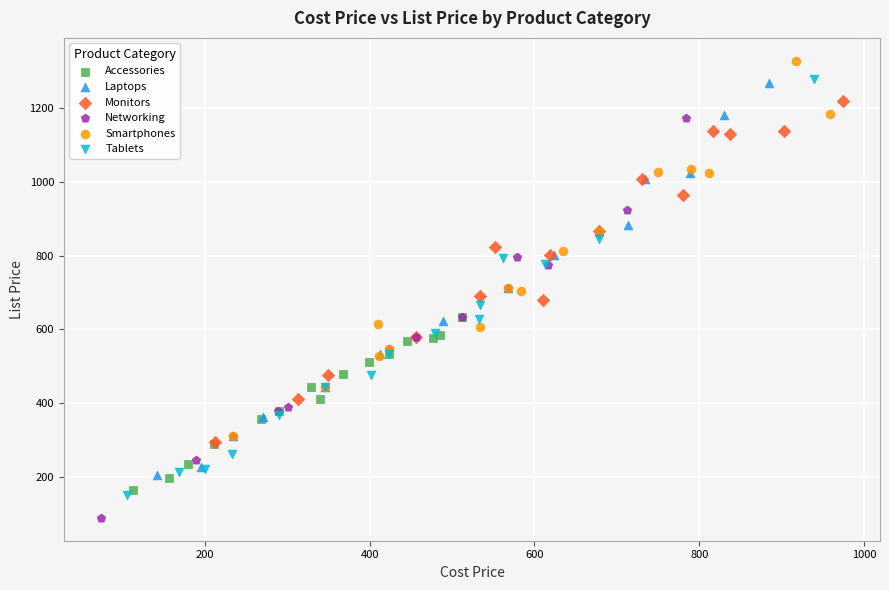

Which series contains the lowest Y value?

Networking